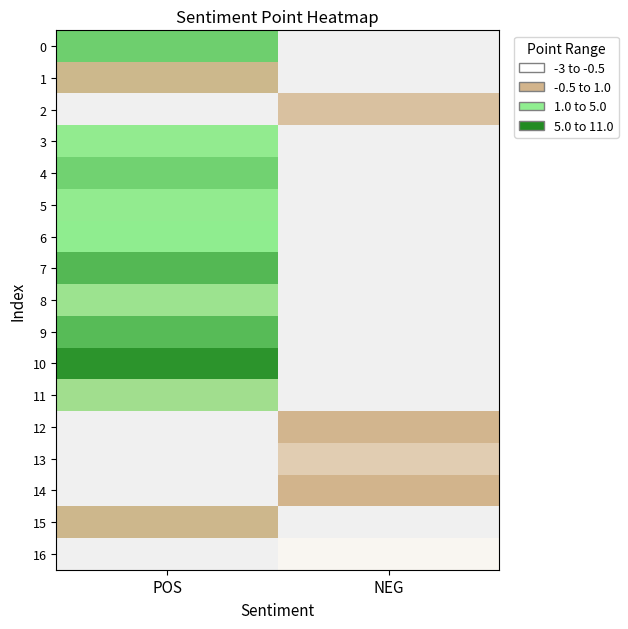

What is the maximum value shown in the chart?

10.2